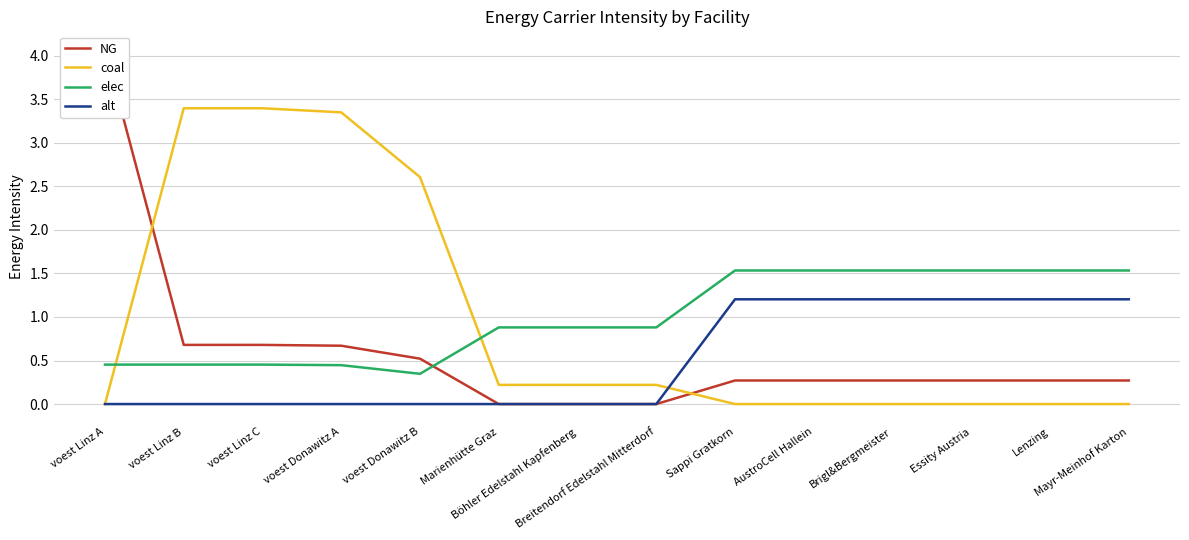

How many lines are shown in the chart?

4